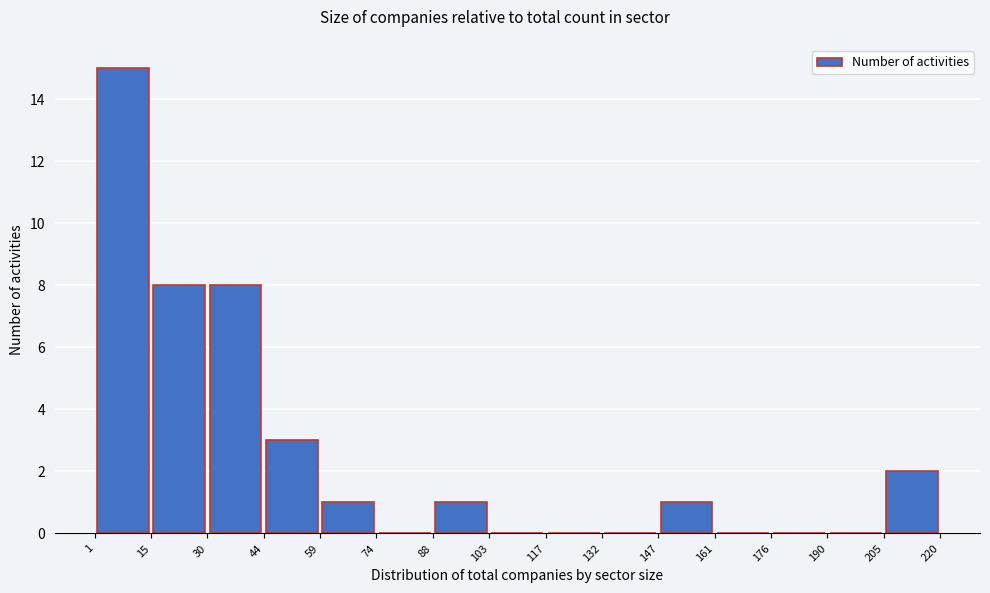

How tall is the bar that spans 30 to 44 on the x-axis? The values are not printed on the chart, so give them approximately, as read against the axis.

8